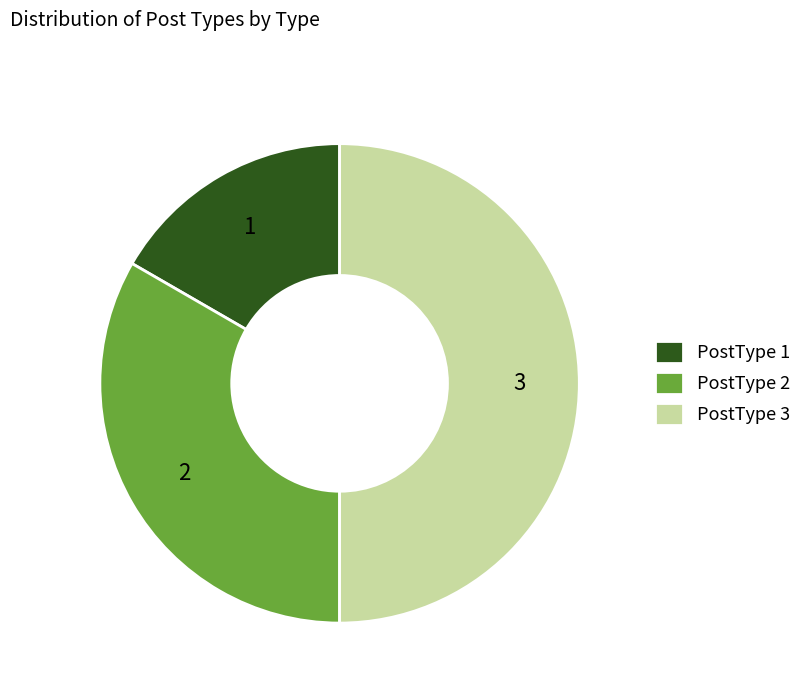

Combined, do PostType 2 and PostType 3 account for over 50%?

Yes